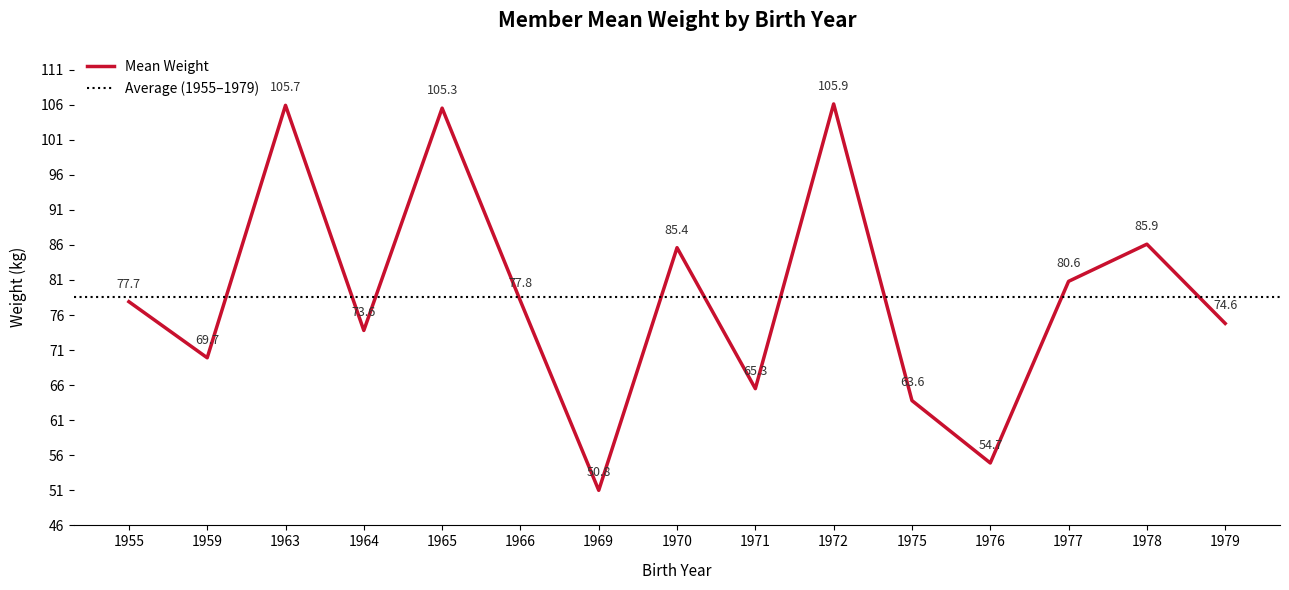

What is the greatest value displayed?

105.9